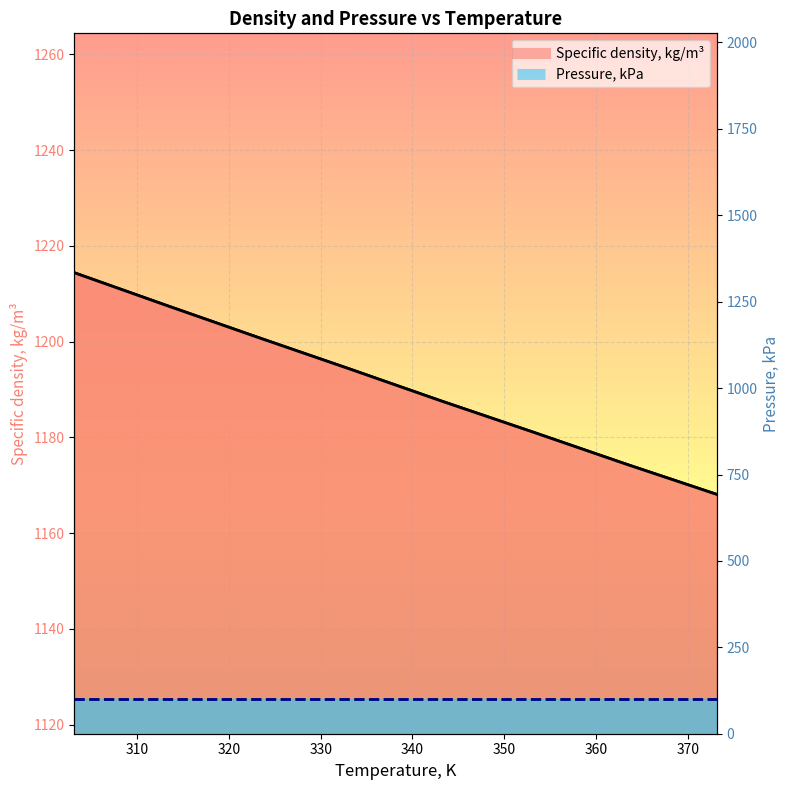

Reading left to right, what are all the values shown in this chart?

303.15=1214.4	313.15=1207.6	323.15=1200.9	333.15=1194.3	343.15=1187.6	353.15=1181.1	363.15=1174.5	373.15=1168.1